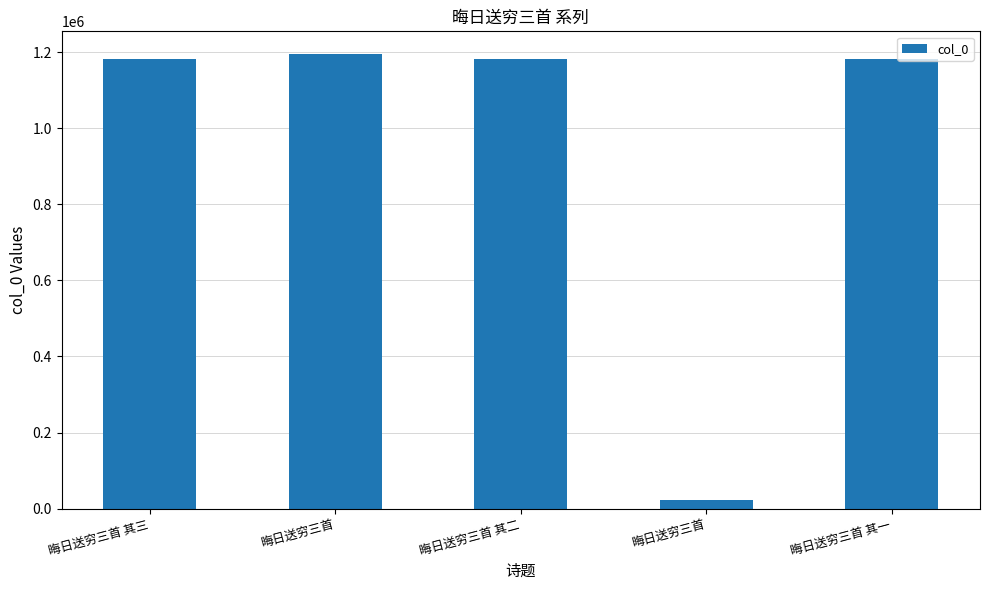

At which category does the chart reach its minimum across all series?

晦日送穷三首